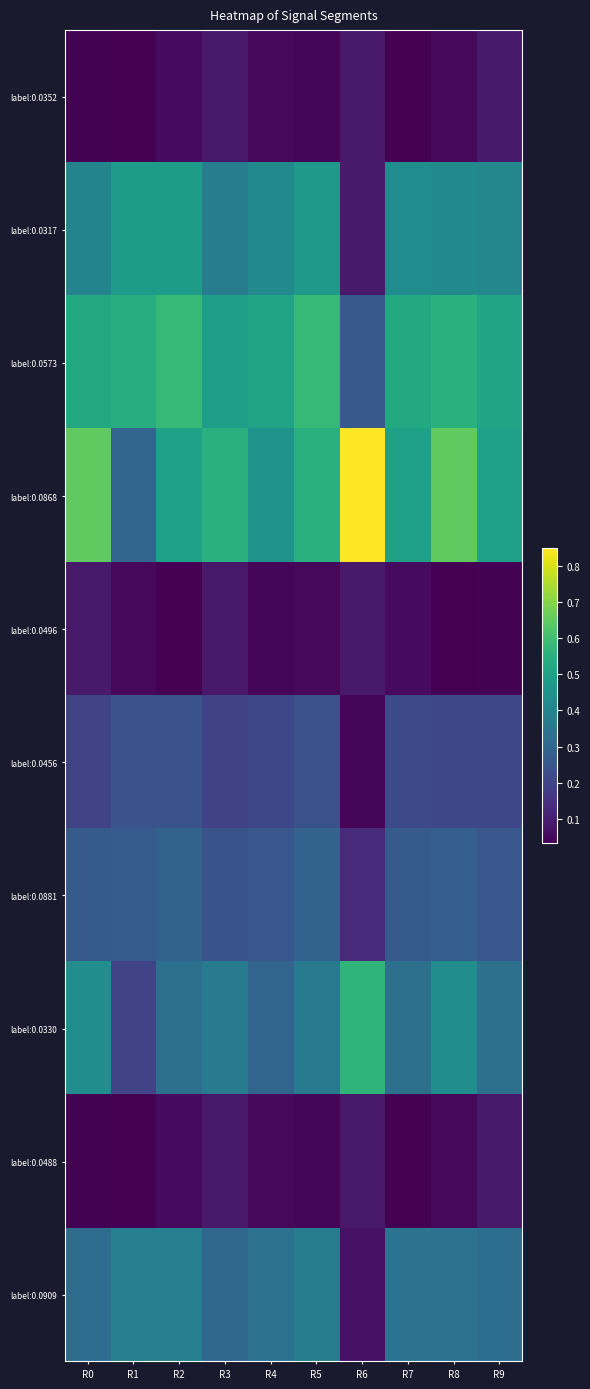

Rank the series by their maximum value, from lowest to highest.

label:0.0352, label:0.0496, label:0.0488, label:0.0456, label:0.0881, label:0.0909, label:0.0317, label:0.0330, label:0.0573, label:0.0868